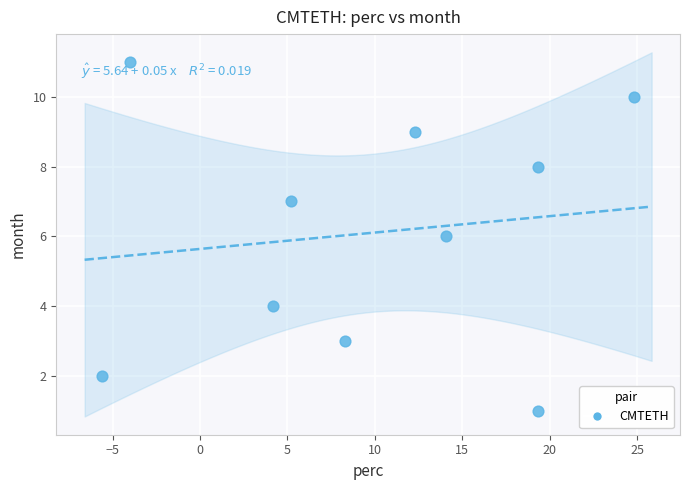

What is the average Y value?

6